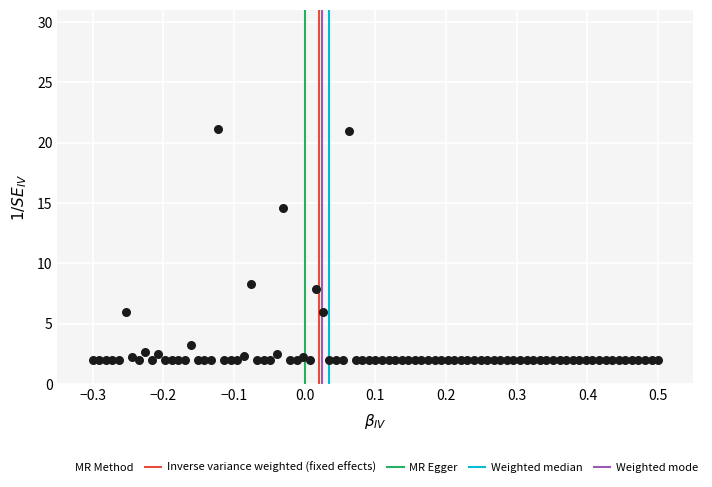

What is the range of Y values (max minus min)?

19.1